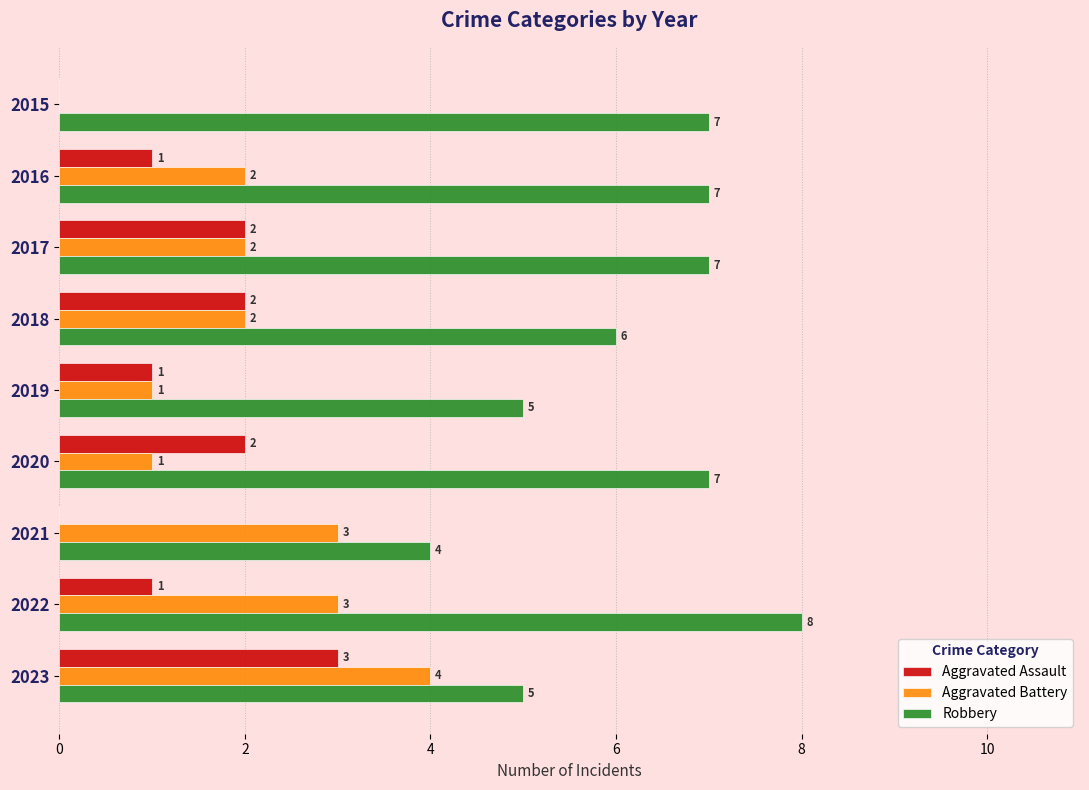

What is the highest value of the Robbery series?

8